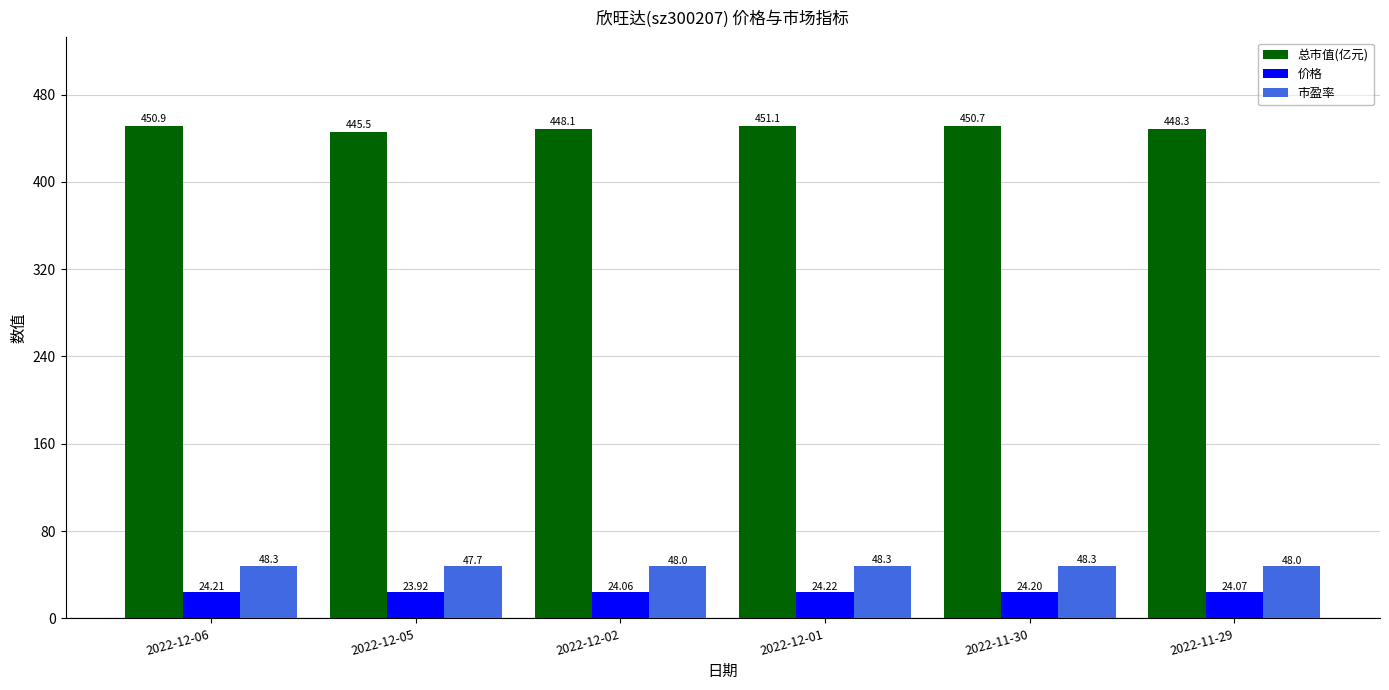

True or false: 总市值(亿元) has a value of 451.1 at 2022-12-01.

True